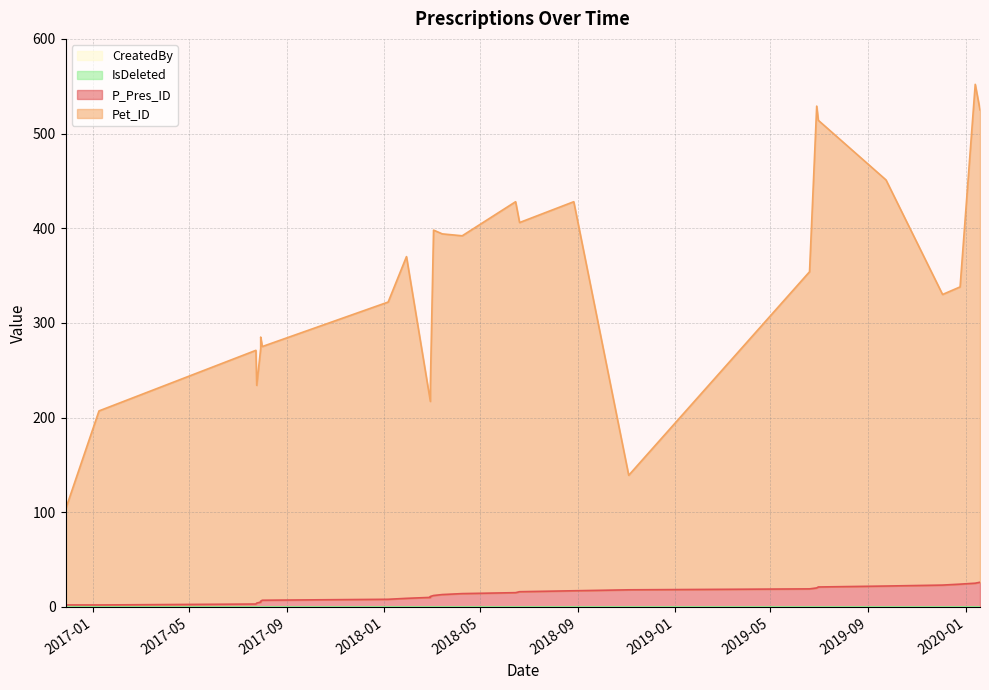

Which series has the largest range (max minus min)?

Pet_ID